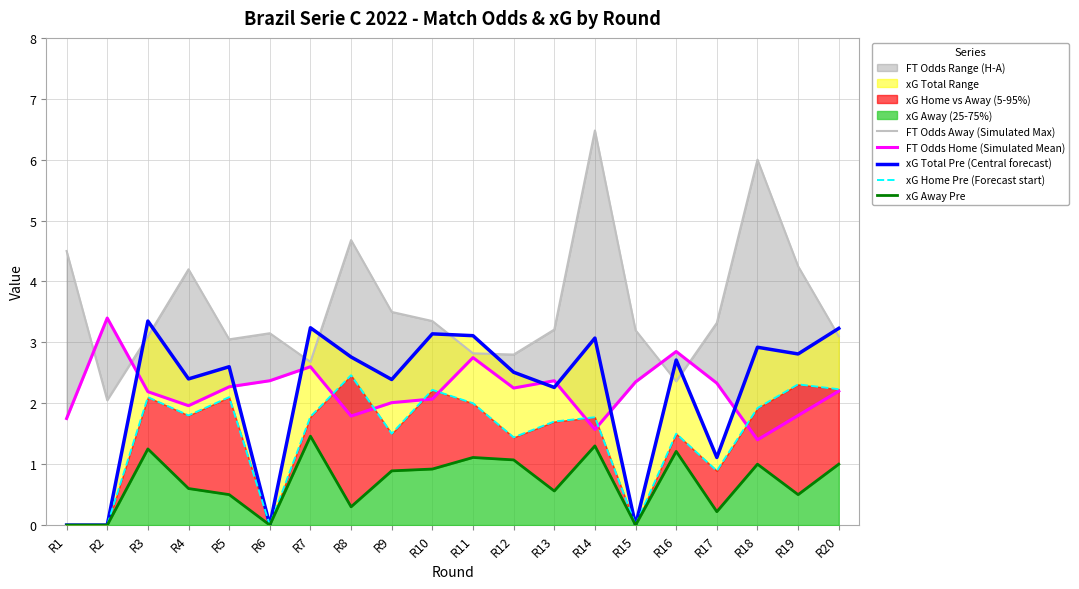

What is the value of the xG Home Pre (Forecast start) point at the 8th from the left?

2.5